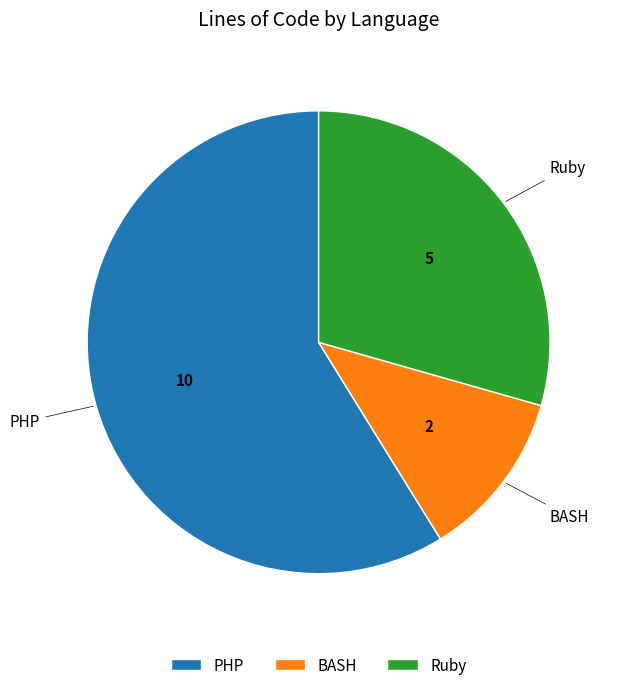

Between BASH and Ruby, which is larger?

Ruby